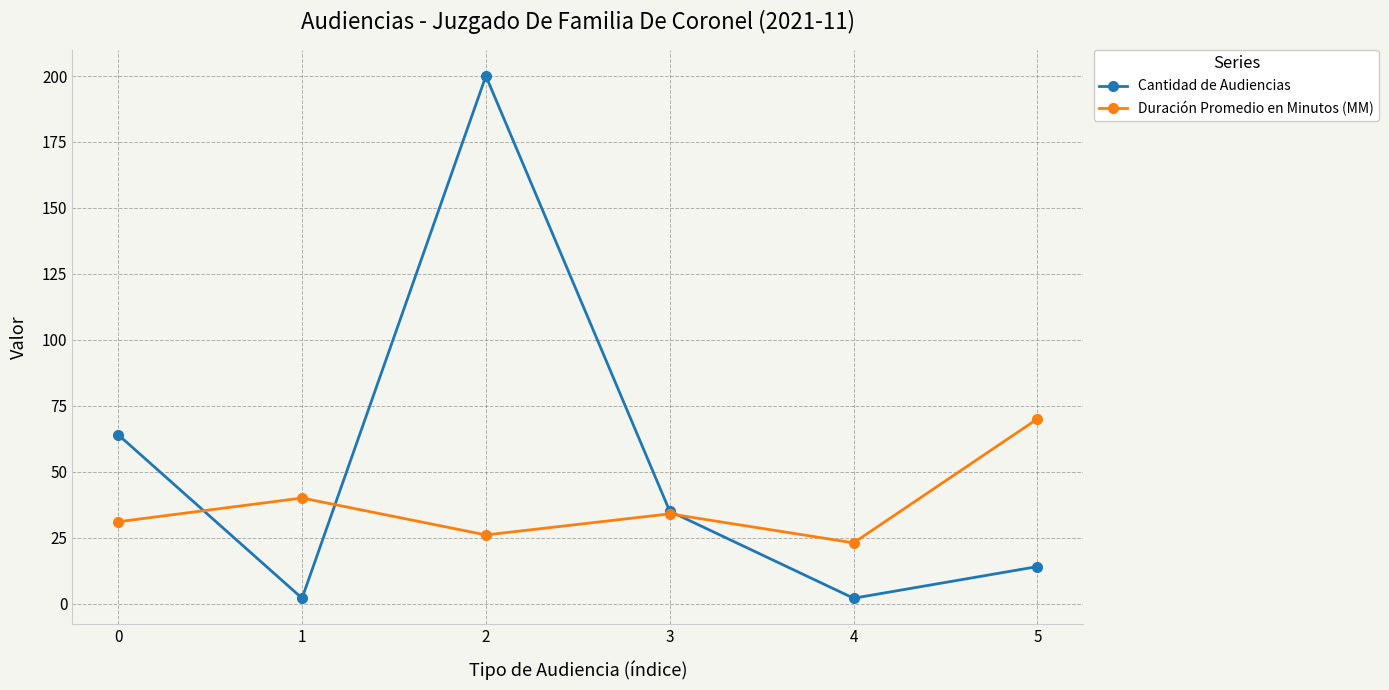

In Duración Promedio en Minutos (MM), how many points are higher than both neighbors (excluding endpoints)?

2